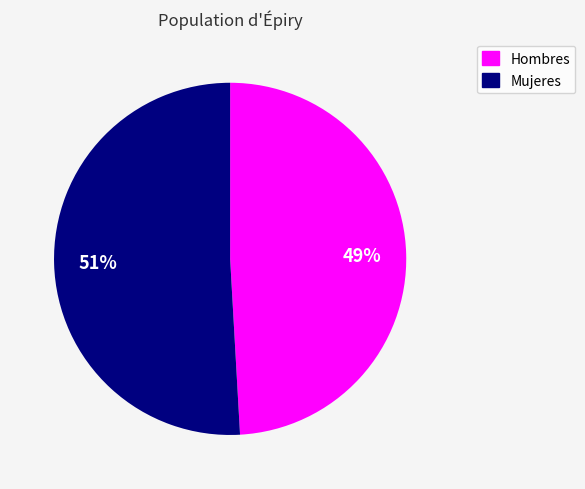

How many slices are in this pie chart?

2